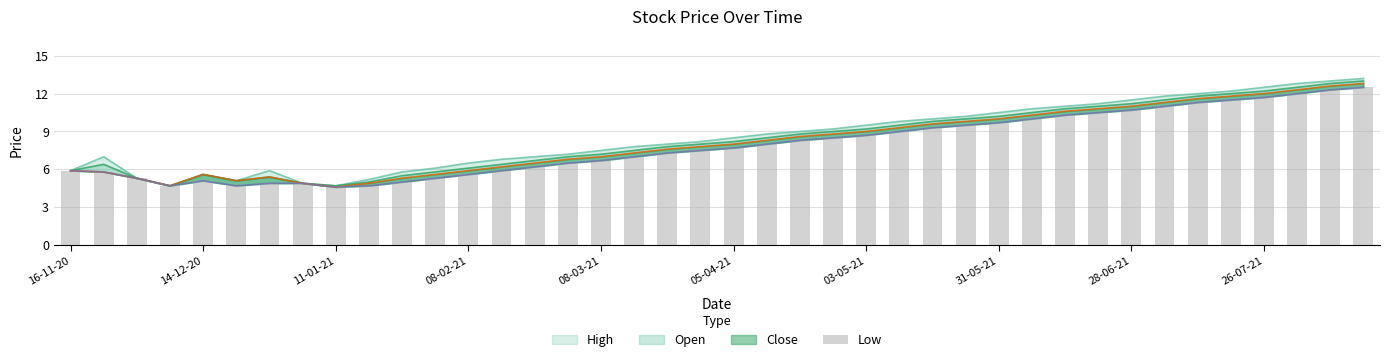

What is the approximate value at 08-02-21?

5.6